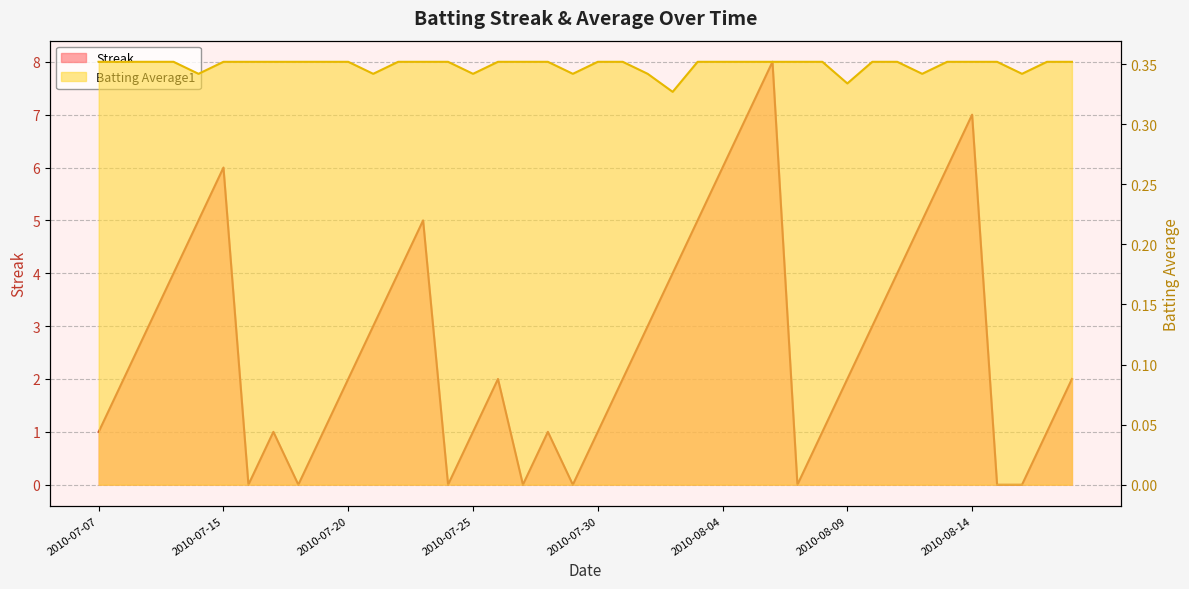

What is the total value across all series at 2010-08-18?

2.4